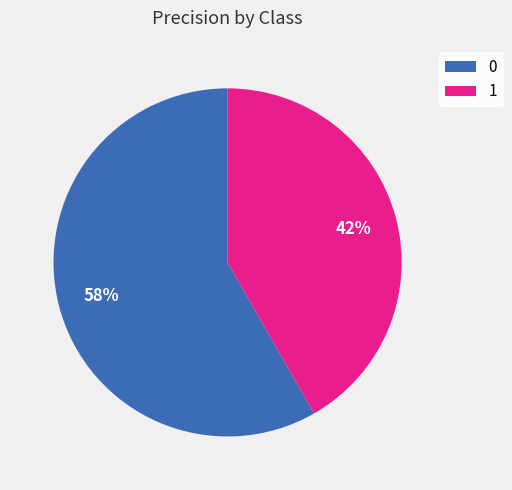

What is the smallest slice in the pie chart?

1